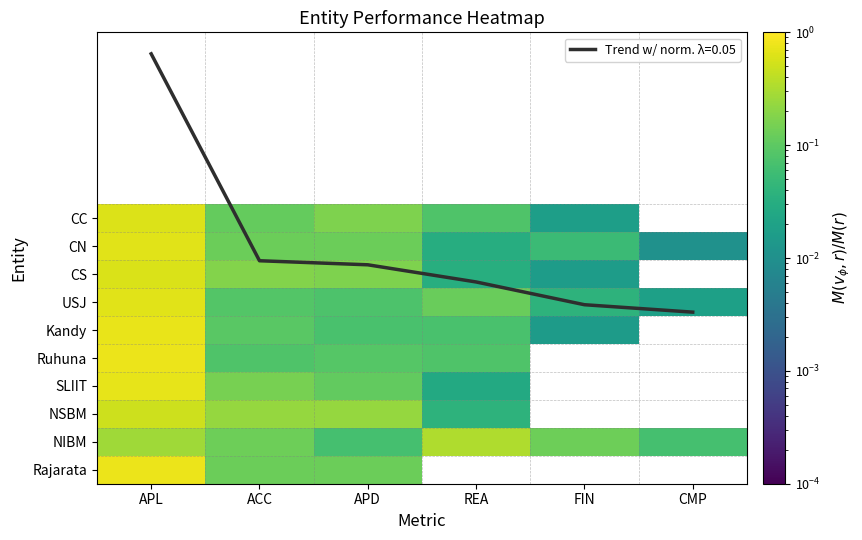

List the labels in order of CN value, smallest first.

CMP, REA, FIN, ACC, APD, APL